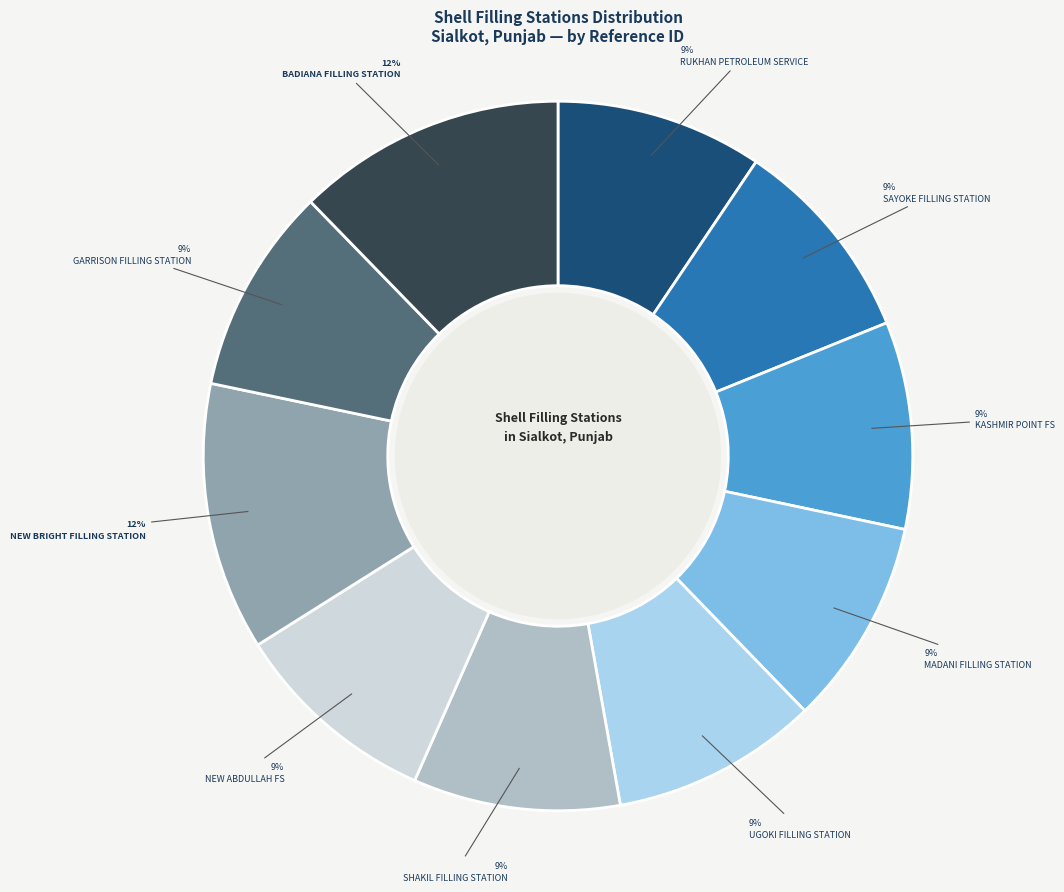

Is UGOKI FILLING STATION the majority of the pie?

No